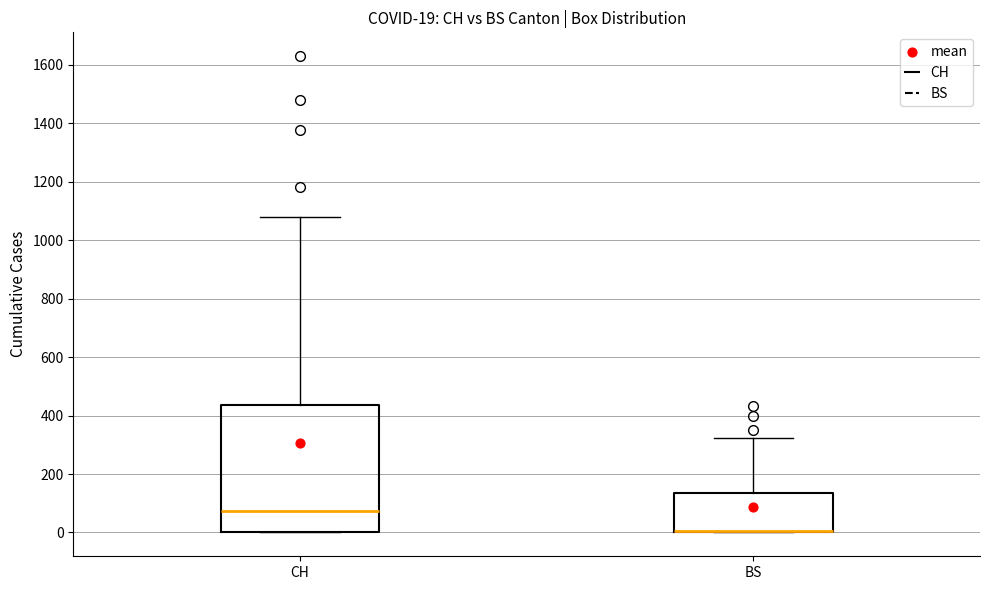

Which box is the tallest, from its lower edge to its upper edge?

CH